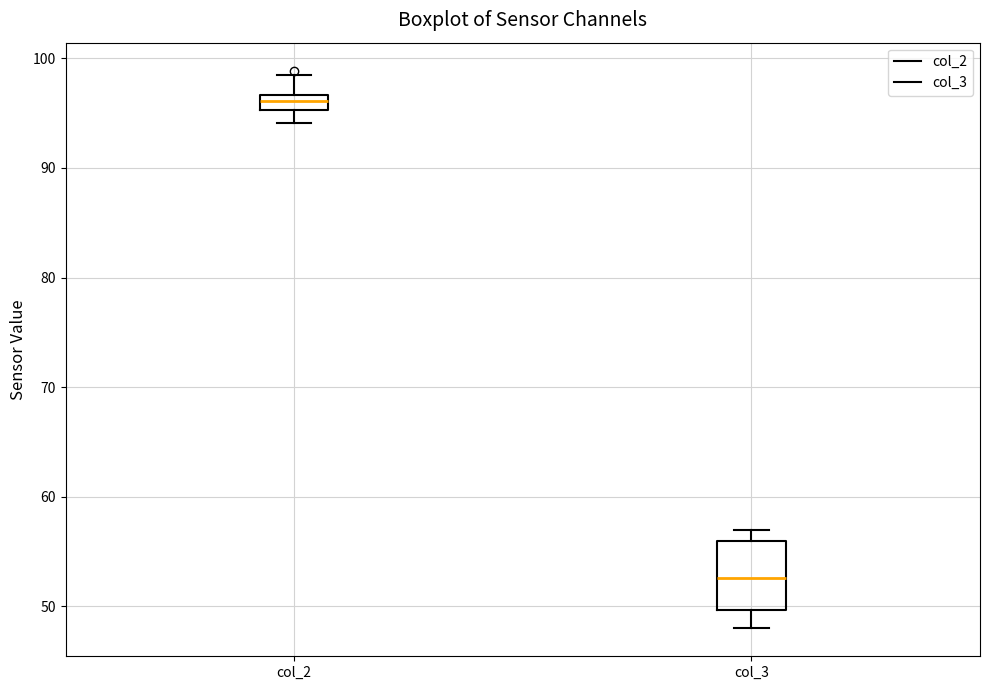

Where does the median line of the box for col_3 sit on the y-axis? The values are not printed on the chart, so give them approximately, as read against the axis.

53